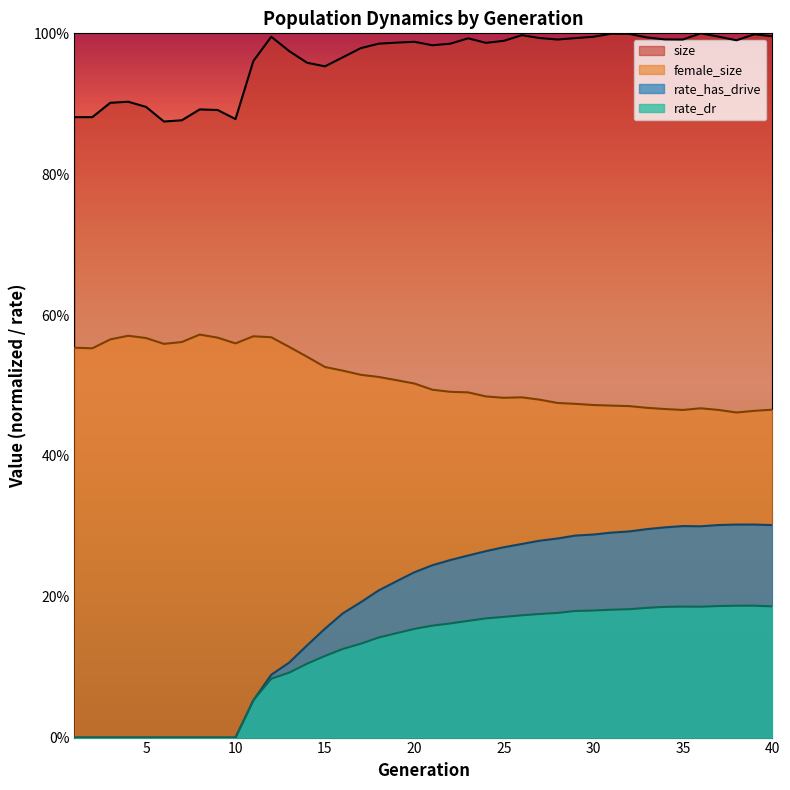

Is the value of rate_has_drive at 39 greater than the value of rate_dr at 28?

Yes